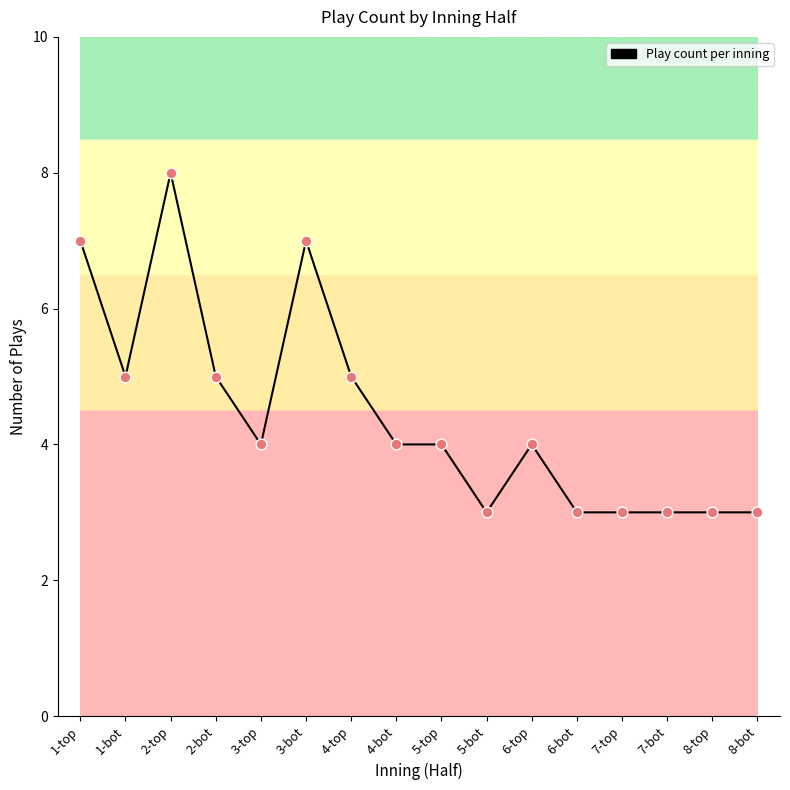

What is the ratio of the value at 2-bot to the value at 3-top?

1.2